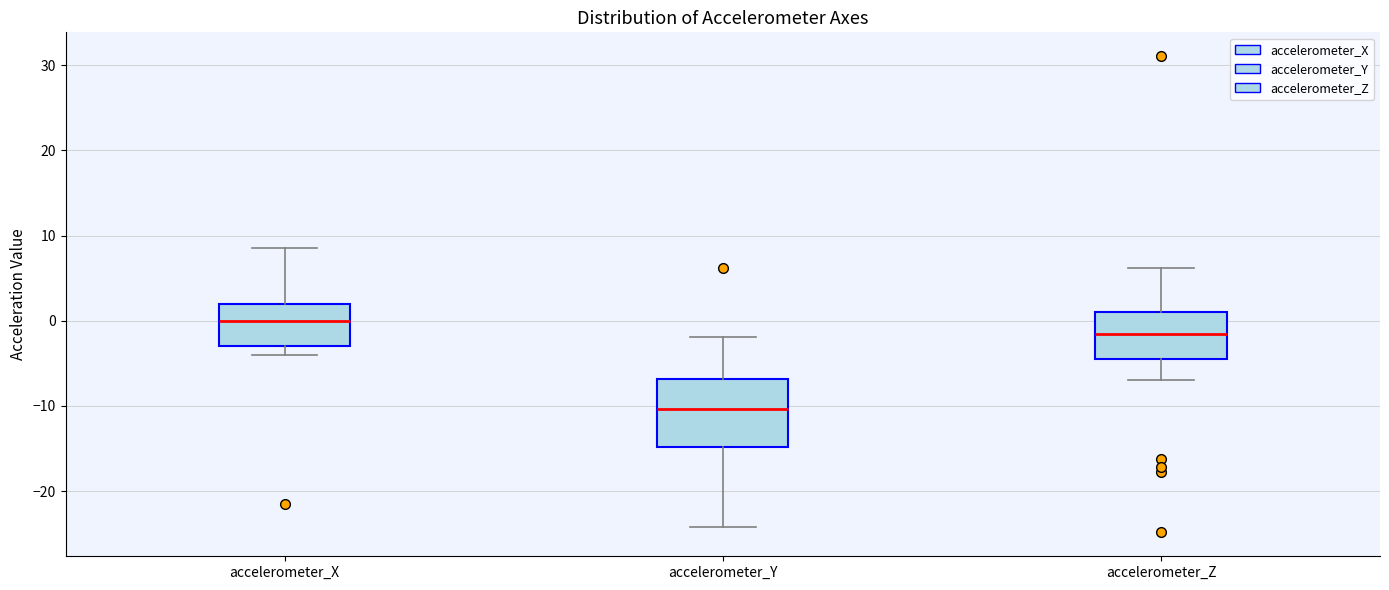

Comparing the boxes themselves (not the whiskers), which one is the tallest?

accelerometer_Y